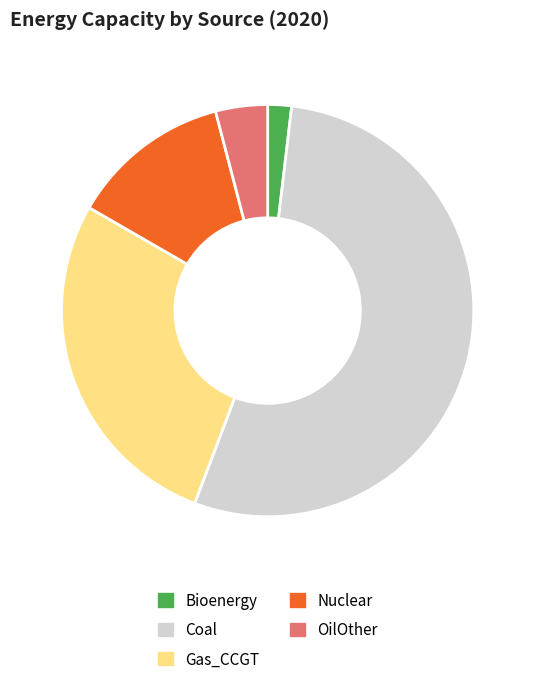

Does any single category account for the majority?

Yes